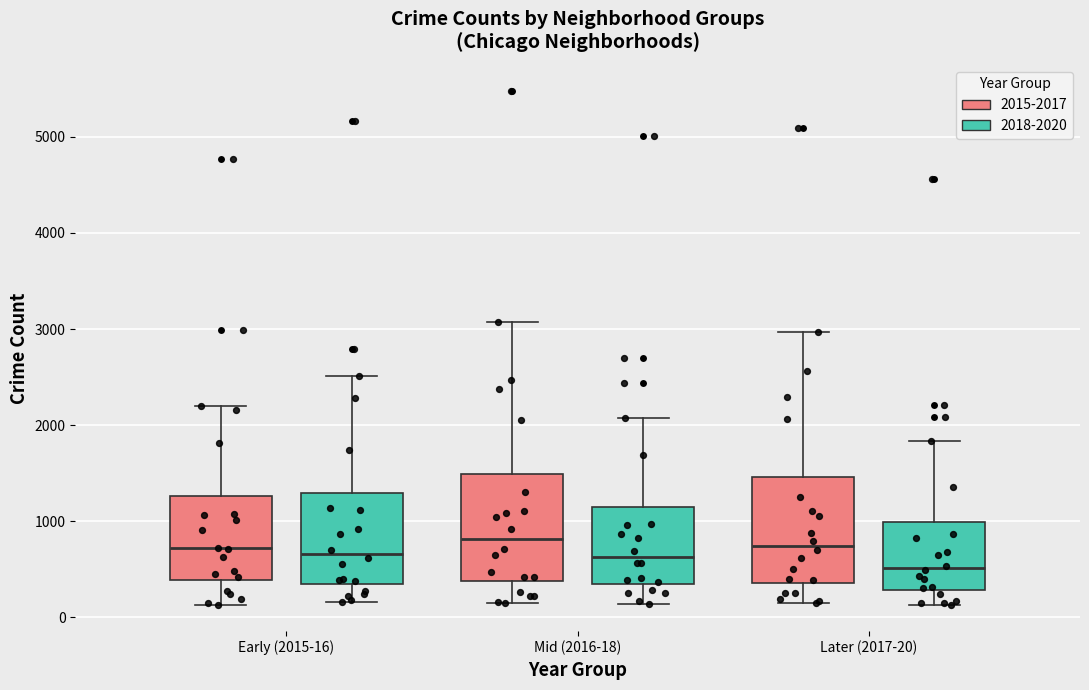

Reading left to right, read every box against the y-axis: the position of its median line, the range the box covers, and the ends of its whiskers. The values are not printed on the chart, so give them approximately, as read against the axis.

Early (2015-16) (2015-2017): median 700, box 400 to 1300, whiskers 100 to 2200
Early (2015-16) (2018-2020): median 700, box 300 to 1300, whiskers 200 to 2500
Mid (2016-18) (2015-2017): median 800, box 400 to 1500, whiskers 200 to 3100
Mid (2016-18) (2018-2020): median 600, box 300 to 1100, whiskers 100 to 2100
Later (2017-20) (2015-2017): median 700, box 400 to 1500, whiskers 100 to 3000
Later (2017-20) (2018-2020): median 500, box 300 to 1000, whiskers 100 to 1800